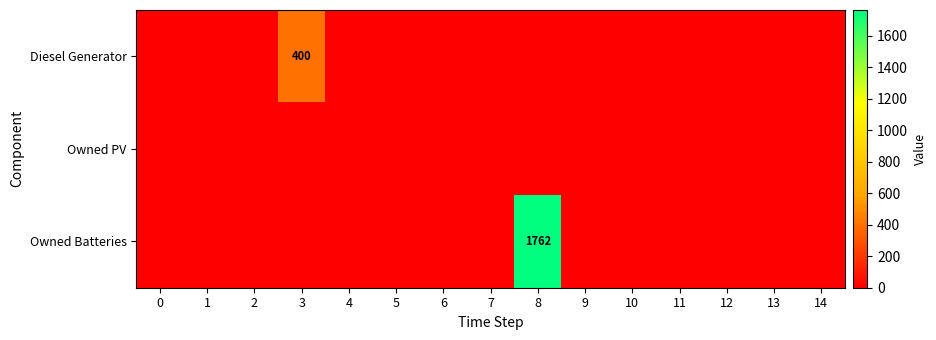

What is the difference between the maximum and minimum values in the Diesel Generator series?

400